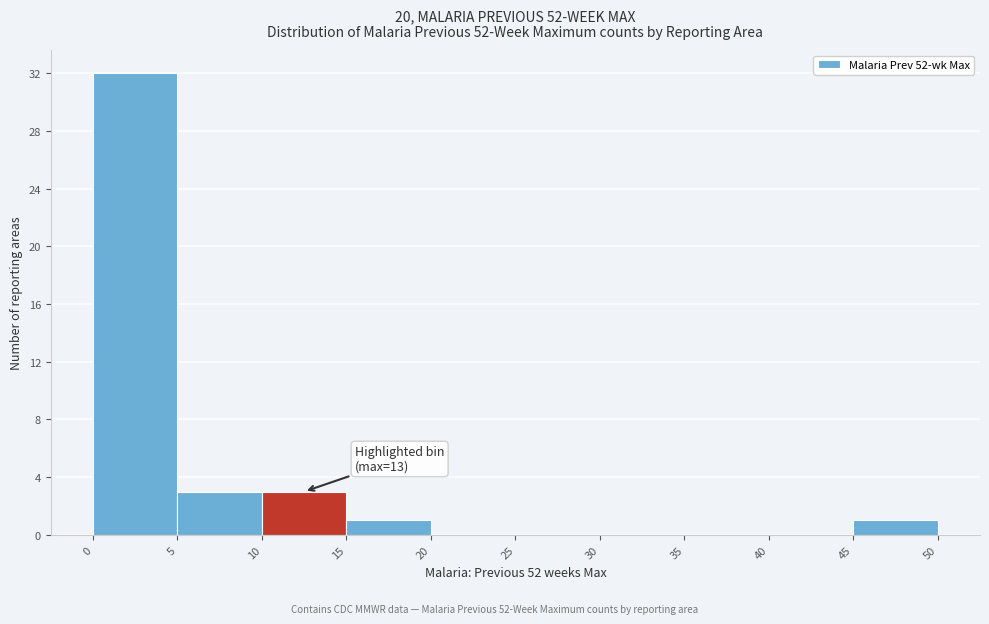

Over which range of the x-axis is the bar tallest?

0 to 5